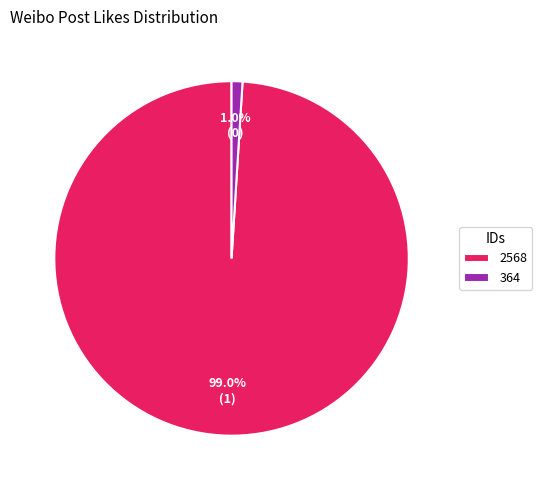

How many slices are in this pie chart?

2